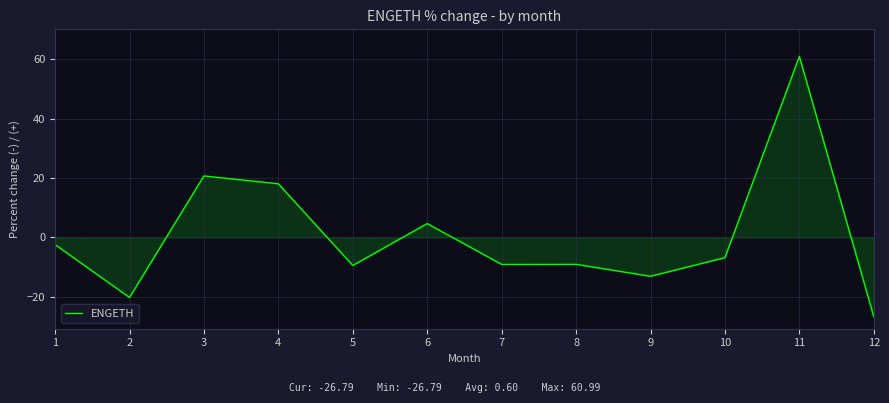

Is it true that the value at 12 is -26.8?

True